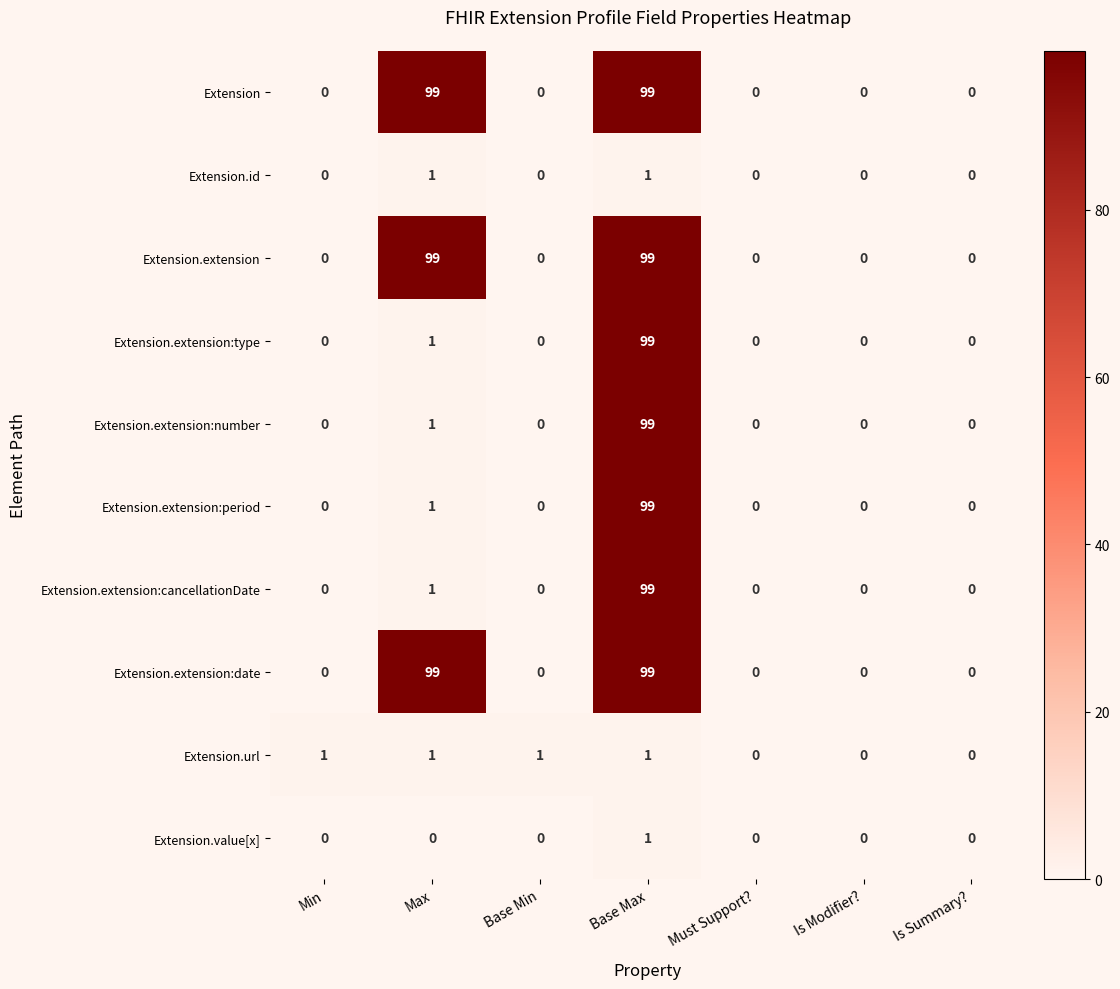

What is the maximum value shown in the chart?

99